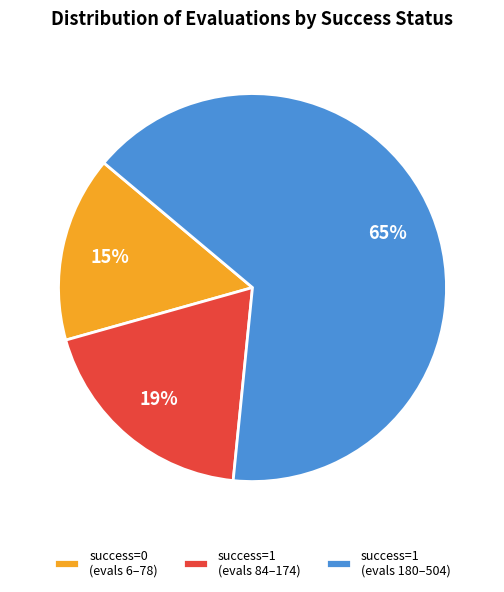

To the nearest percent, what percentage of the pie is success=1 (evals 84–174)?

19%